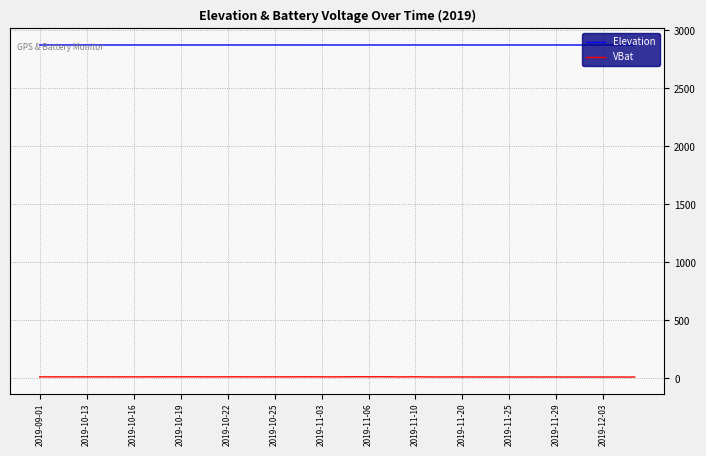

Which series has the largest total across all categories?

Elevation